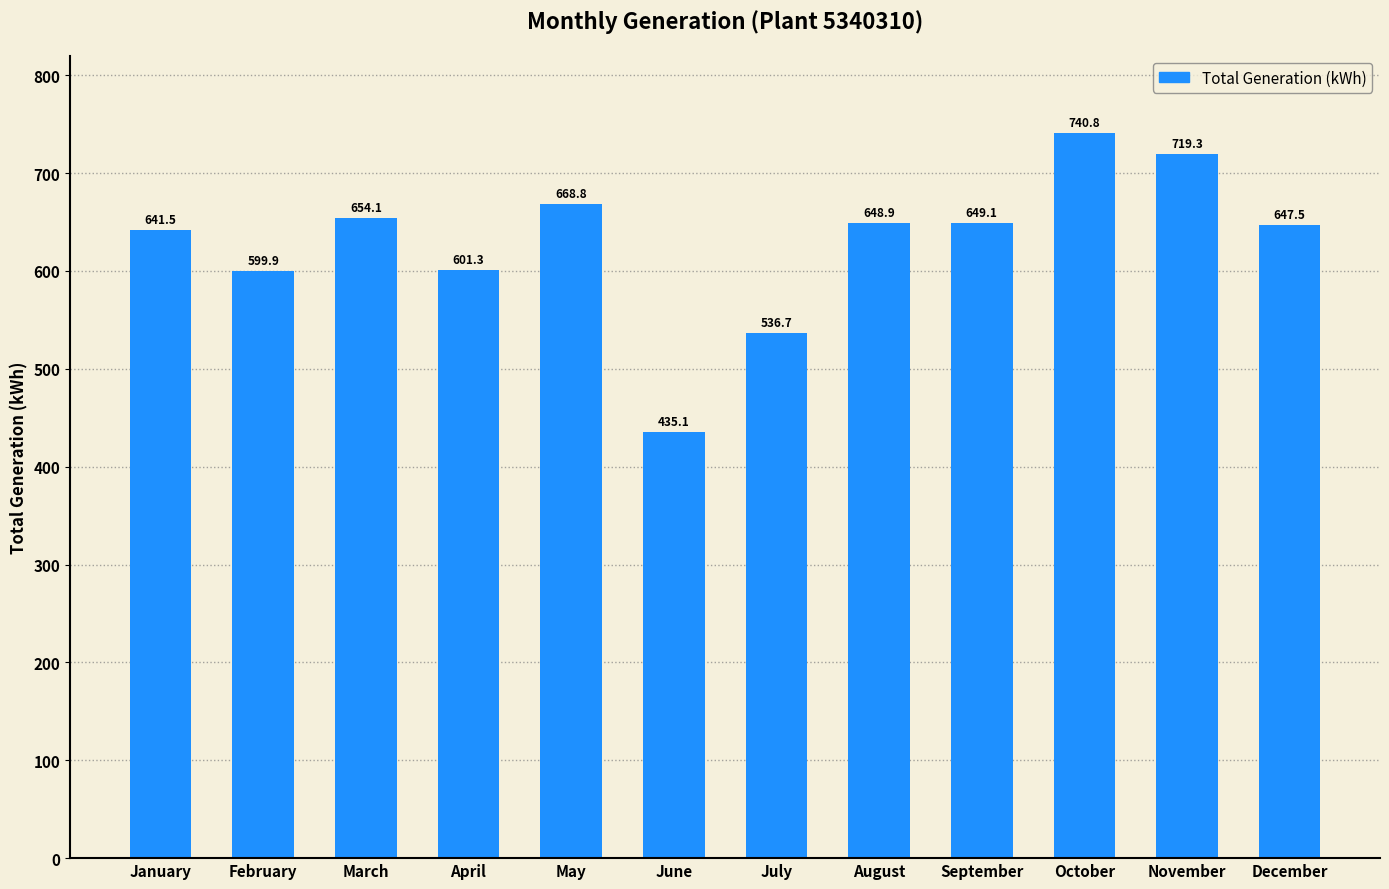

Count the number of categories in the chart.

12